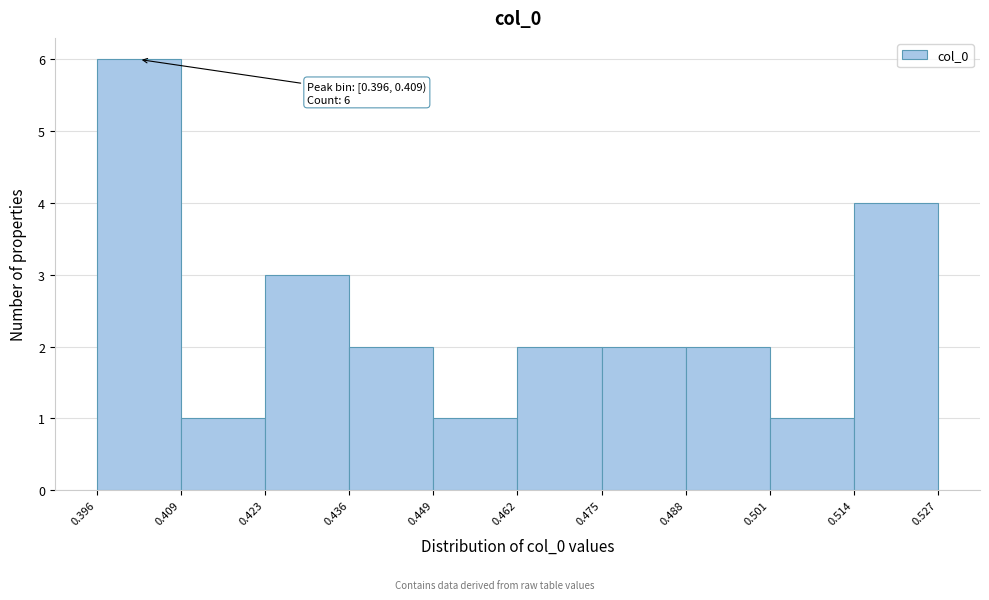

Over which range of the x-axis is the bar tallest?

0.396 to 0.409